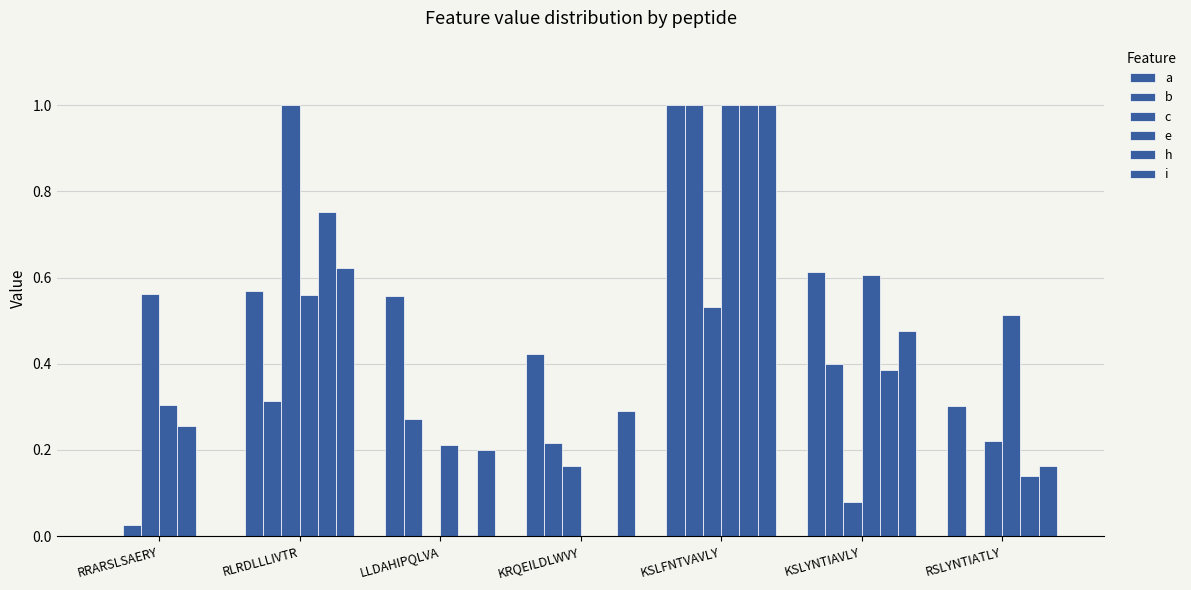

What is the approximate value of a at RSLYNTIATLY?

0.3